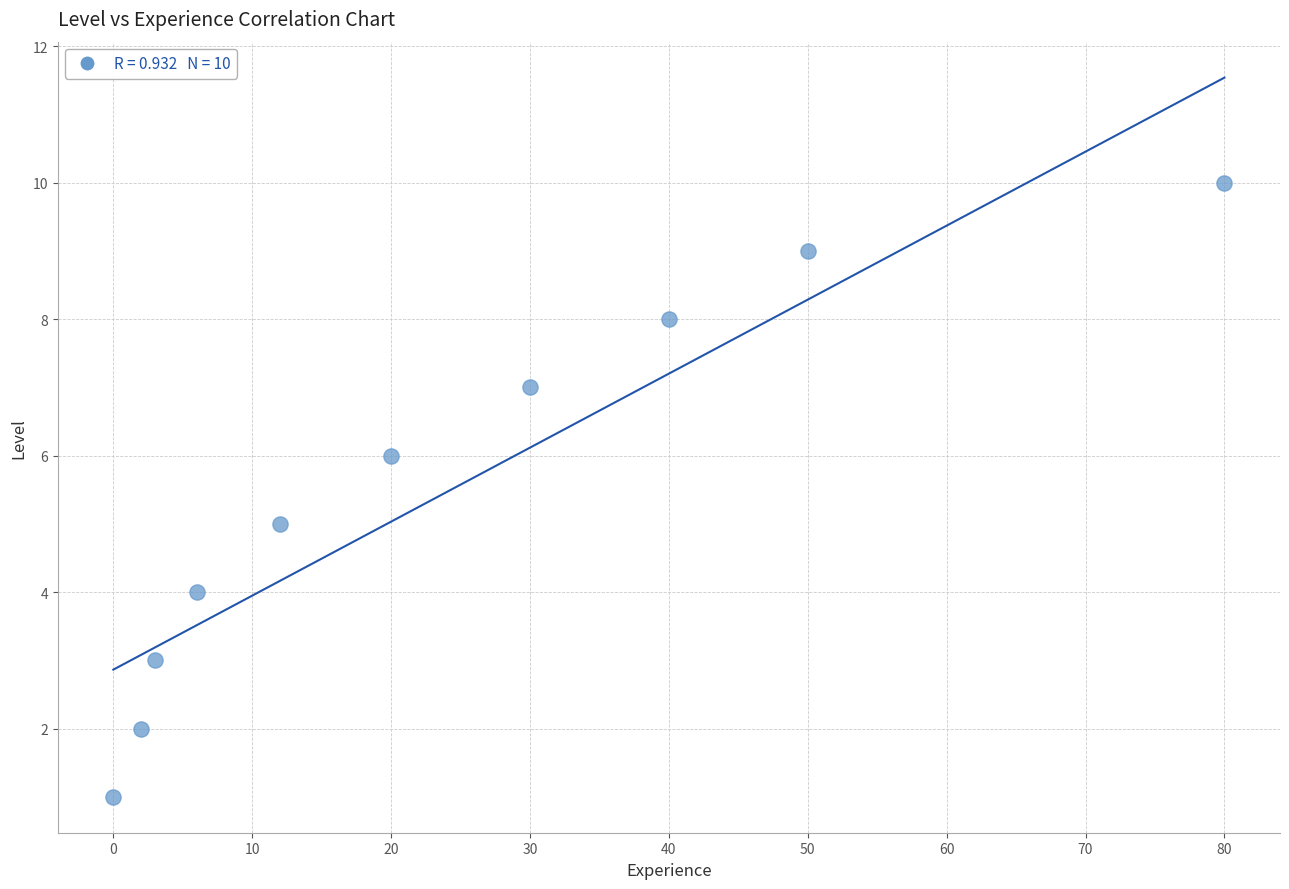

What is the range of Y values (max minus min)?

9